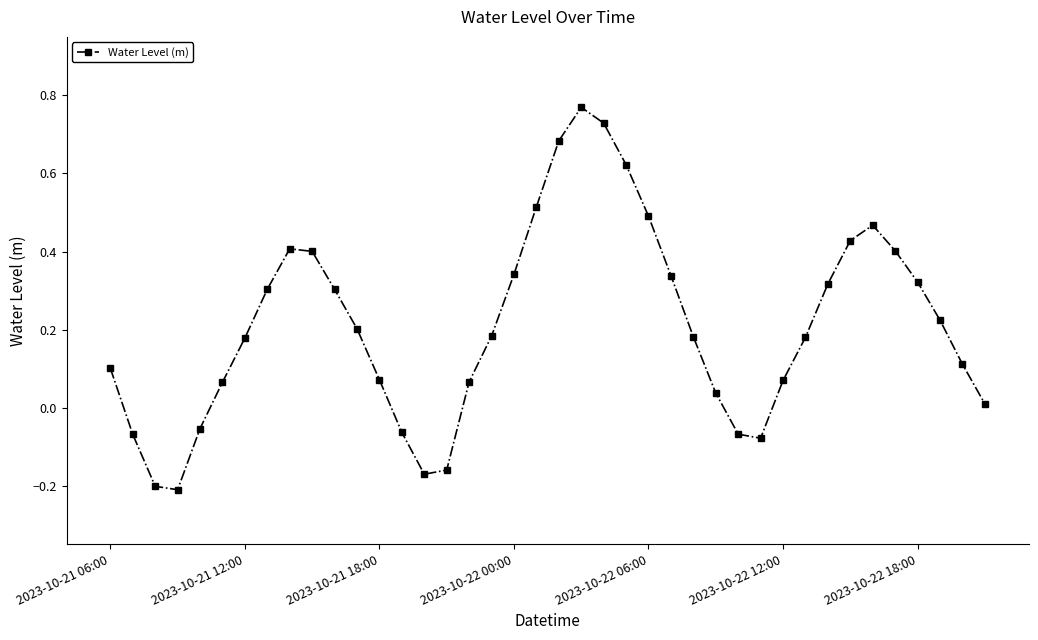

What is the difference between the maximum and minimum values?

1.0